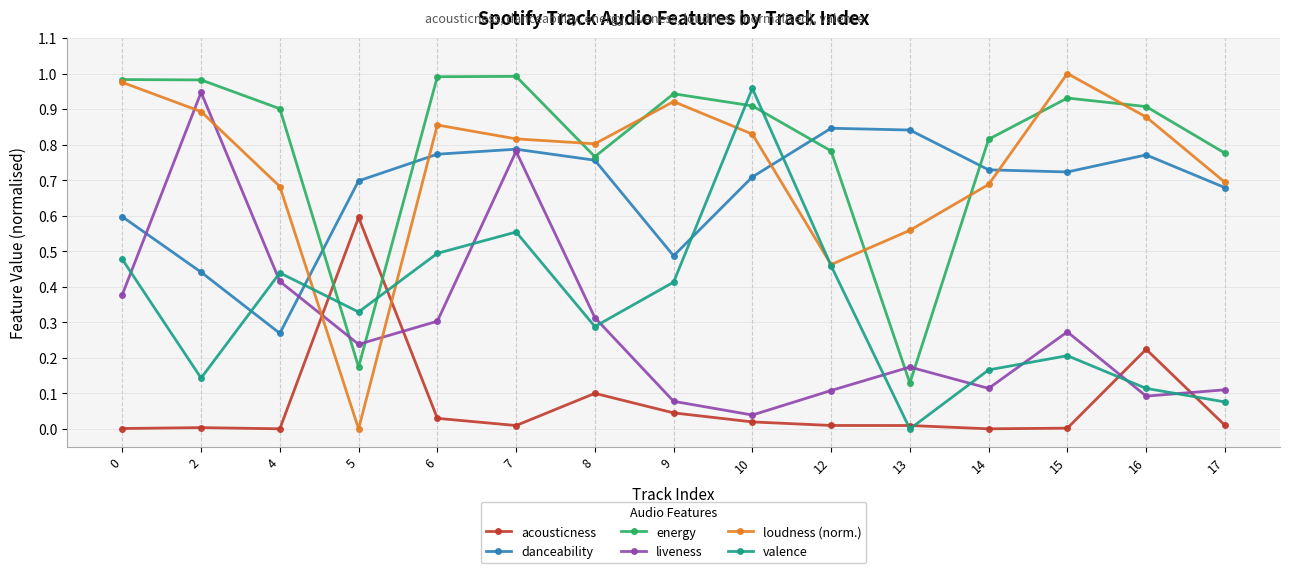

What are all the series names shown in the legend?

acousticness, danceability, energy, liveness, loudness (norm.), valence